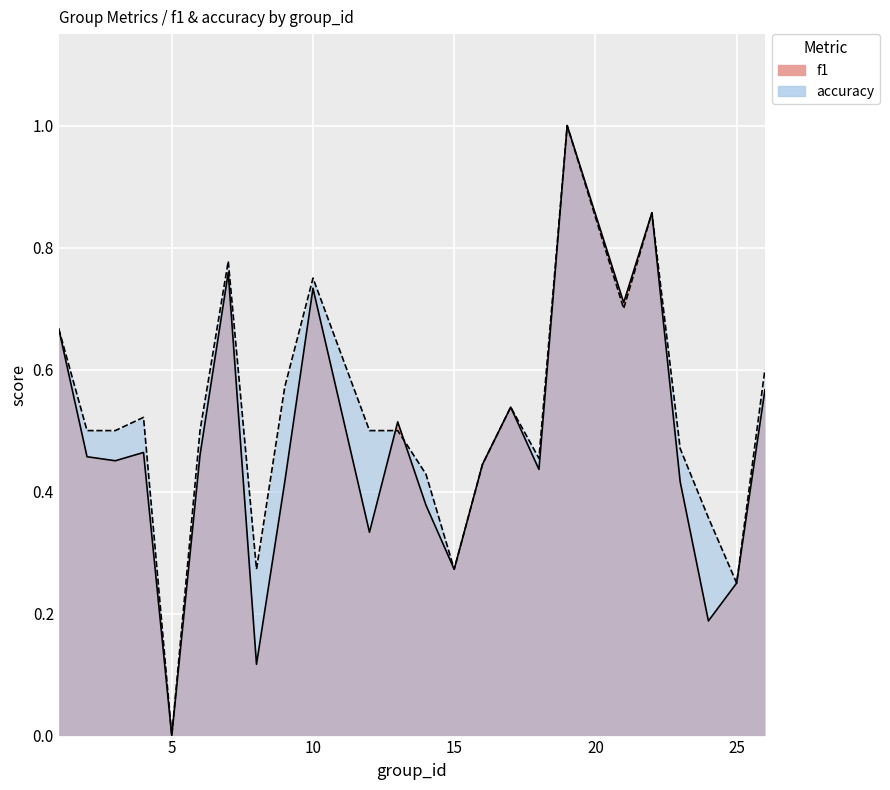

Reading right to left, list all the values displayed in this chart.

f1: 0.6	0.2	0.2	0.4	0.9	0.7	1.0	0.4	0.5	0.4	0.3	0.4	0.5	0.3	0.7	0.4	0.1	0.8	0.5	0.0	0.5	0.5	0.5	0.7
accuracy: 0.6	0.2	0.4	0.5	0.9	0.7	1.0	0.5	0.5	0.4	0.3	0.4	0.5	0.5	0.8	0.6	0.3	0.8	0.5	0.0	0.5	0.5	0.5	0.7